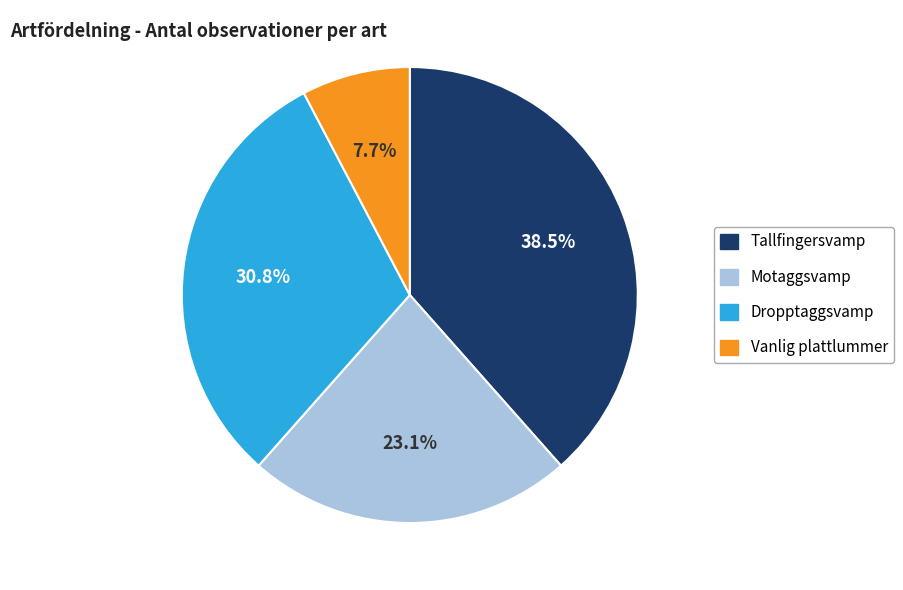

Is there a majority slice in this chart?

No